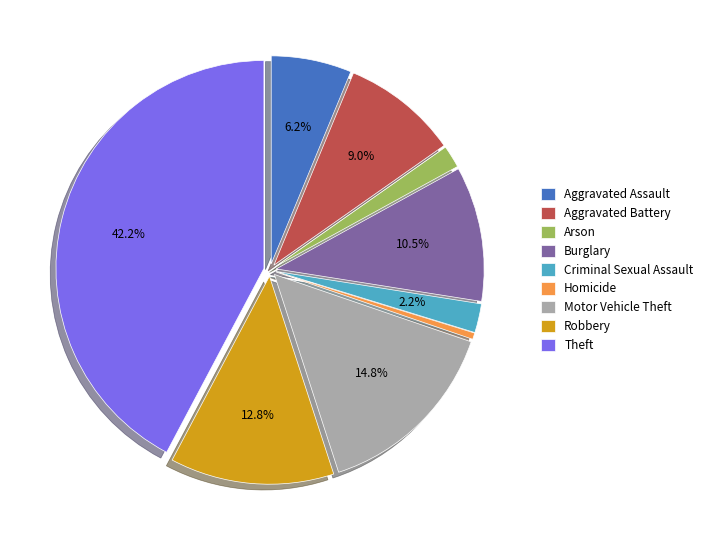

Do Robbery and Motor Vehicle Theft together represent more than half of the pie?

No